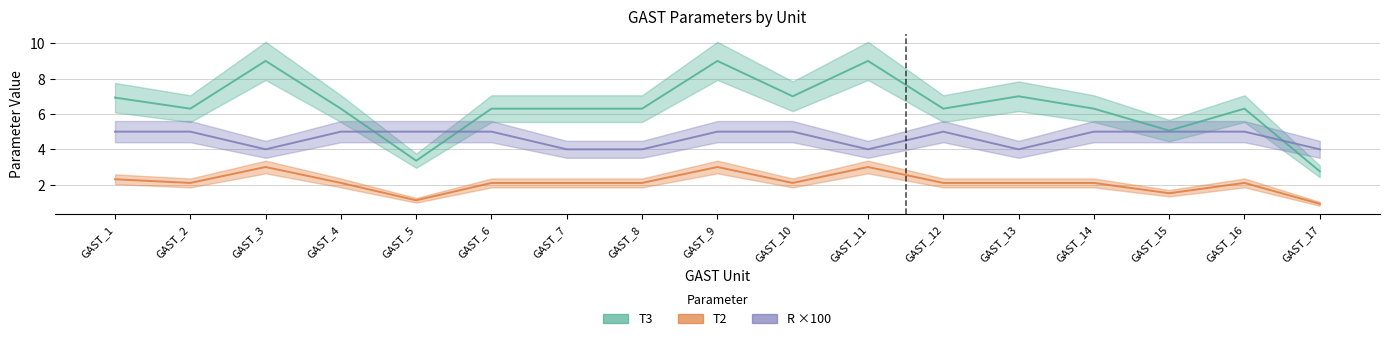

Rank the categories by T3 value from lowest to highest.

GAST_17, GAST_5, GAST_15, GAST_2, GAST_4, GAST_6, GAST_7, GAST_8, GAST_12, GAST_14, GAST_16, GAST_1, GAST_10, GAST_13, GAST_3, GAST_9, GAST_11